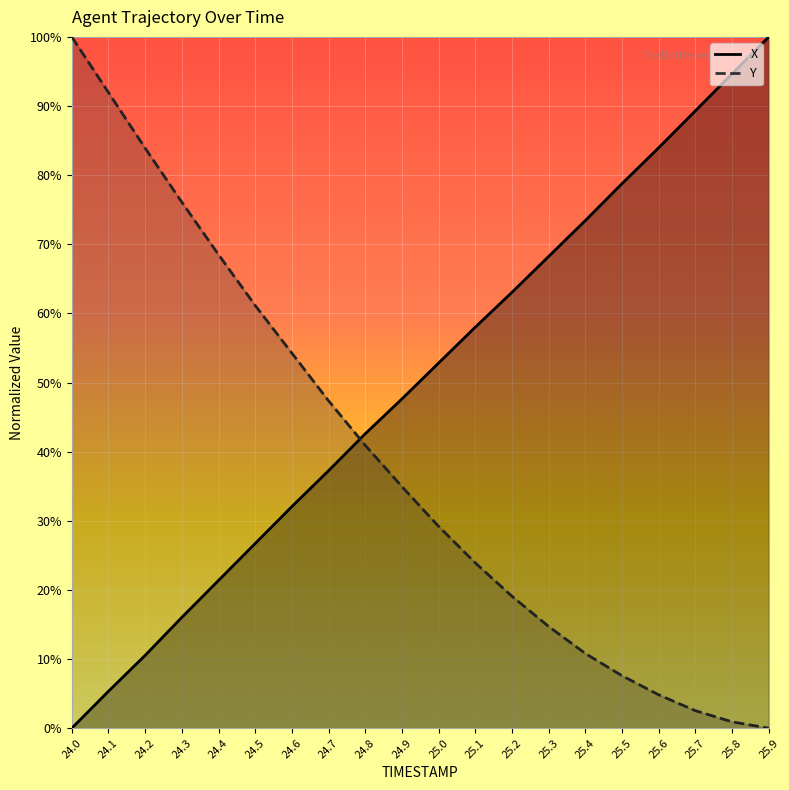

True or false: Y has a value of 0.3 at 25.0.

True